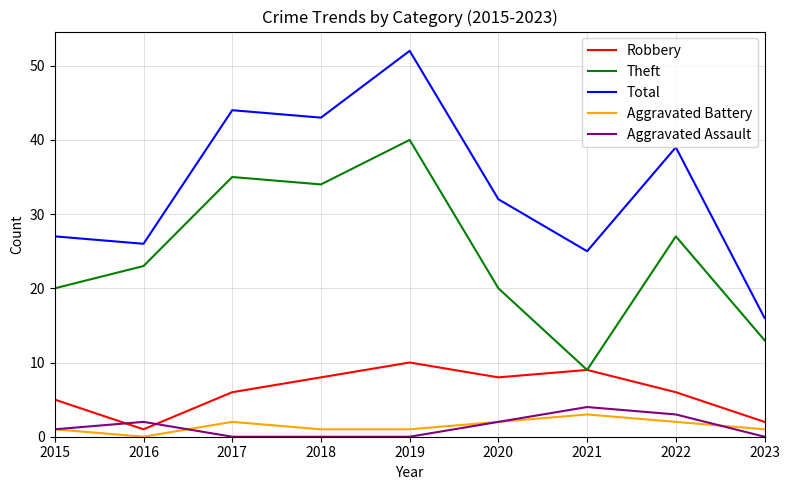

Is it true that Theft equals 9 at 2021?

True